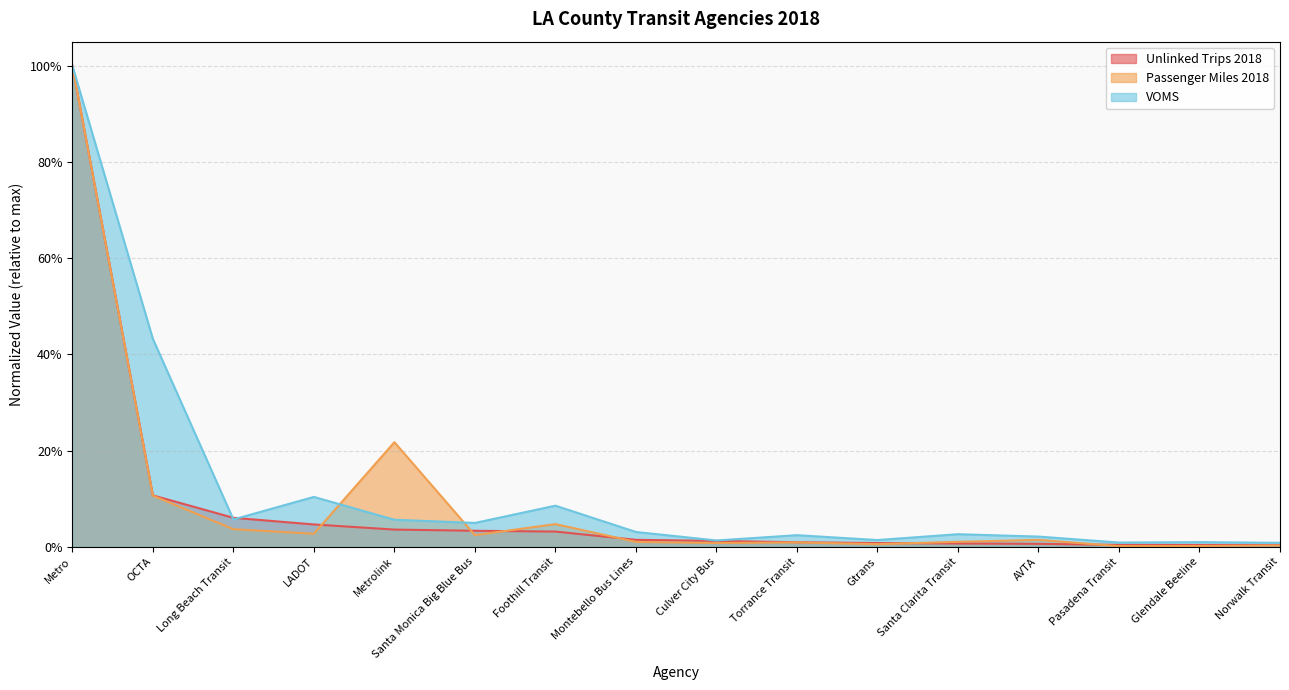

Reading left to right, transcribe all the data shown in this chart.

Unlinked Trips 2018: Metro=1.0	OCTA=0.1	Long Beach Transit=0.1	LADOT=0.0	Metrolink=0.0	Santa Monica Big Blue Bus=0.0	Foothill Transit=0.0	Montebello Bus Lines=0.0	Culver City Bus=0.0	Torrance Transit=0.0	Gtrans=0.0	Santa Clarita Transit=0.0	AVTA=0.0	Pasadena Transit=0.0	Glendale Beeline=0.0	Norwalk Transit=0.0
Passenger Miles 2018: Metro=1.0	OCTA=0.1	Long Beach Transit=0.0	LADOT=0.0	Metrolink=0.2	Santa Monica Big Blue Bus=0.0	Foothill Transit=0.0	Montebello Bus Lines=0.0	Culver City Bus=0.0	Torrance Transit=0.0	Gtrans=0.0	Santa Clarita Transit=0.0	AVTA=0.0	Pasadena Transit=0.0	Glendale Beeline=0.0	Norwalk Transit=0.0
VOMS: Metro=1.0	OCTA=0.4	Long Beach Transit=0.1	LADOT=0.1	Metrolink=0.1	Santa Monica Big Blue Bus=0.0	Foothill Transit=0.1	Montebello Bus Lines=0.0	Culver City Bus=0.0	Torrance Transit=0.0	Gtrans=0.0	Santa Clarita Transit=0.0	AVTA=0.0	Pasadena Transit=0.0	Glendale Beeline=0.0	Norwalk Transit=0.0